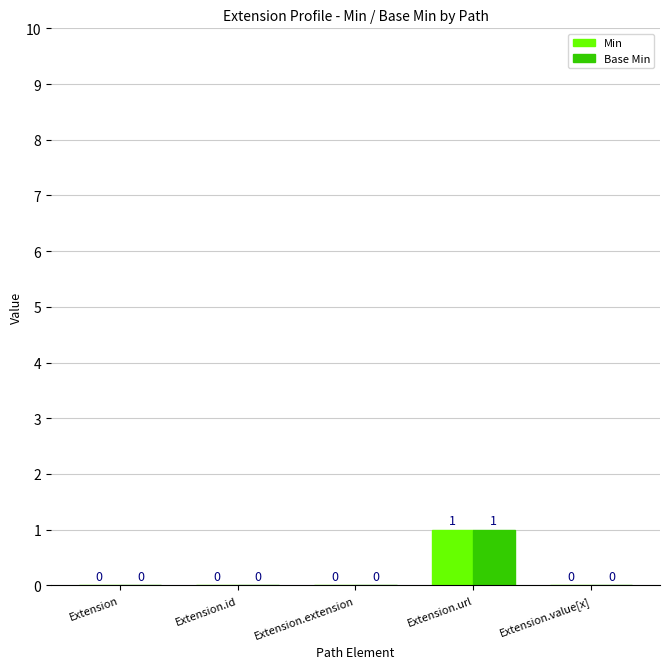

What is the maximum value for Base Min?

1